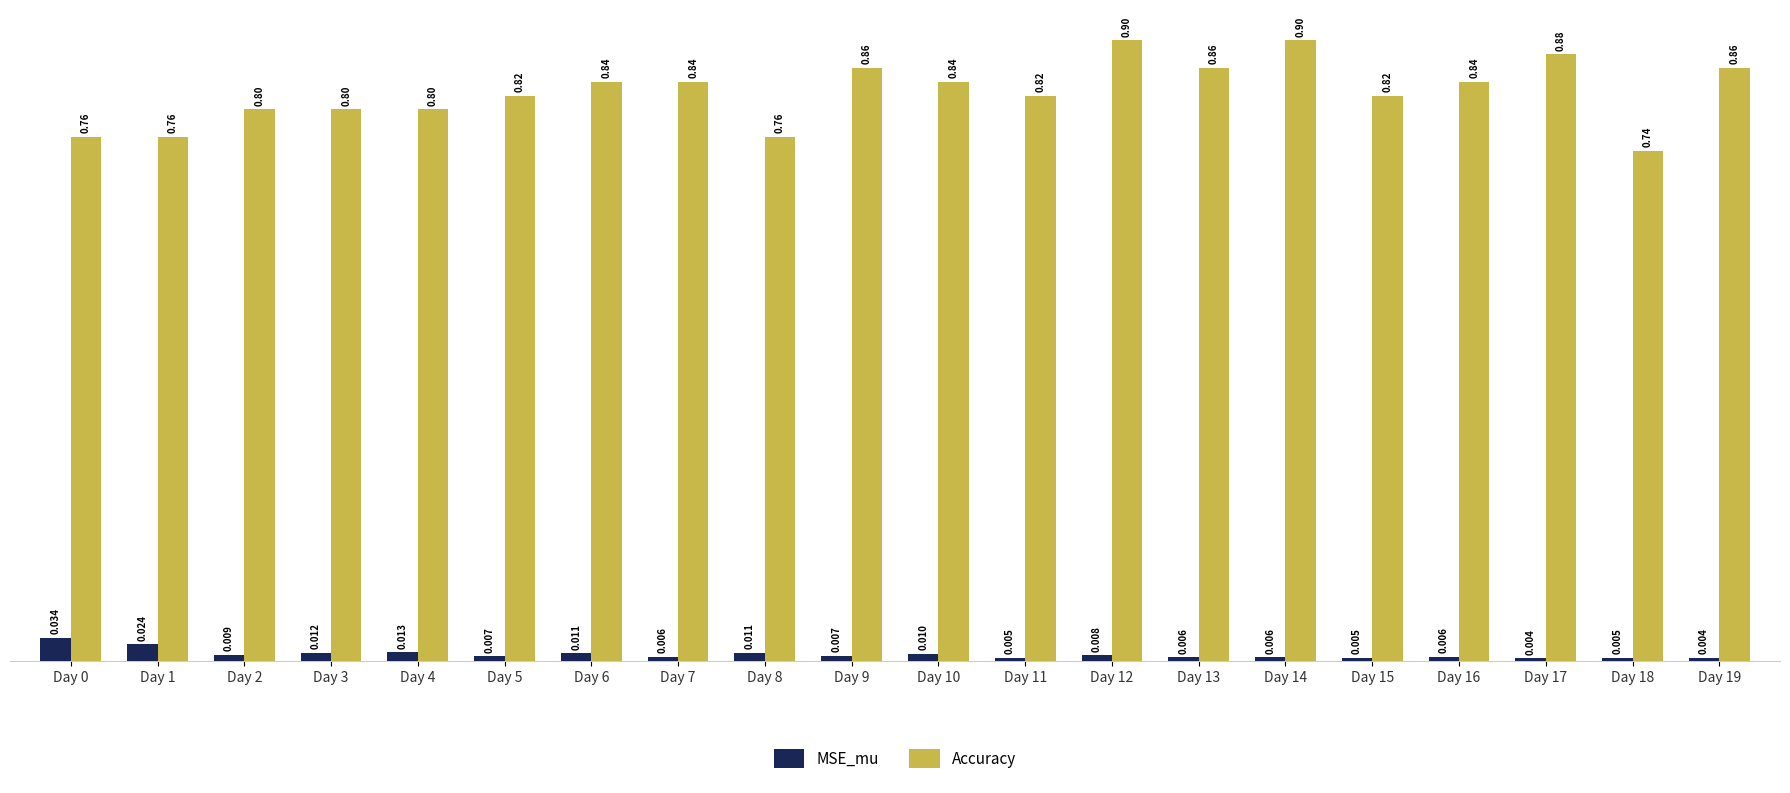

Rank the series by their average value, from lowest to highest.

MSE_mu, Accuracy